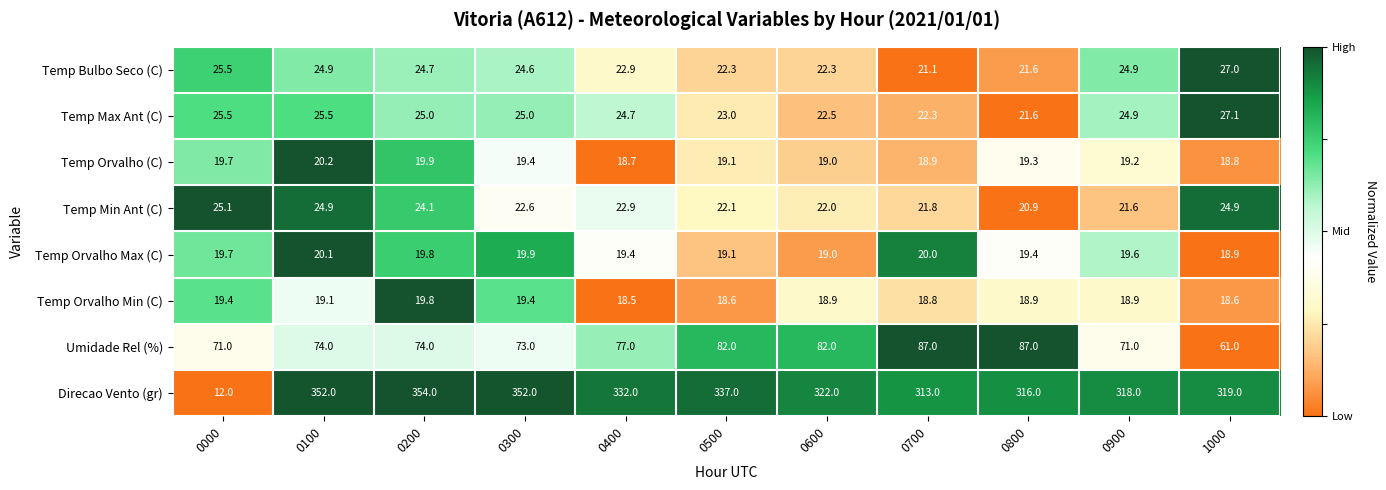

What is the sum of all Temp Min Ant (C) values?

252.9